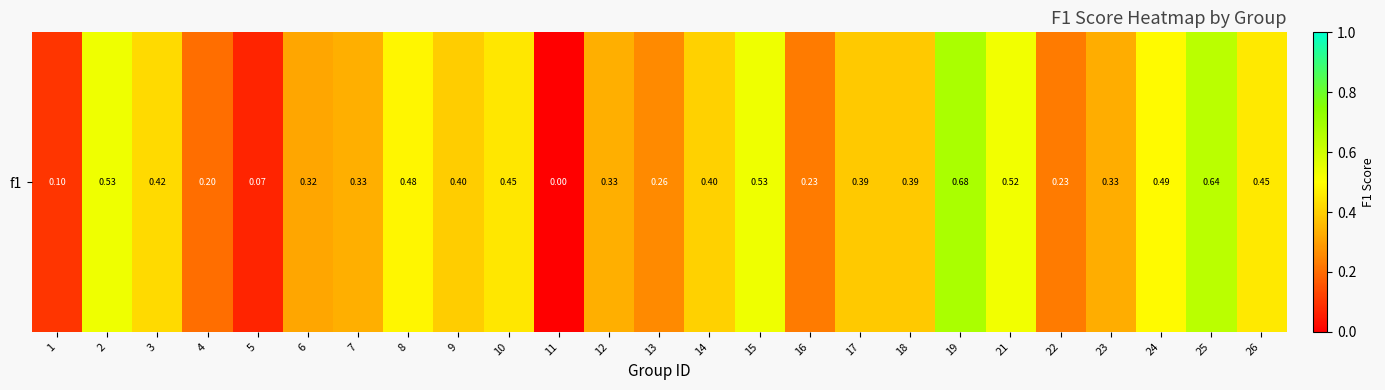

Reading left to right, list all the values displayed in this chart.

1=0.1	2=0.5	3=0.4	4=0.2	5=0.1	6=0.3	7=0.3	8=0.5	9=0.4	10=0.5	11=0.0	12=0.3	13=0.3	14=0.4	15=0.5	16=0.2	17=0.4	18=0.4	19=0.7	21=0.5	22=0.2	23=0.3	24=0.5	25=0.6	26=0.5